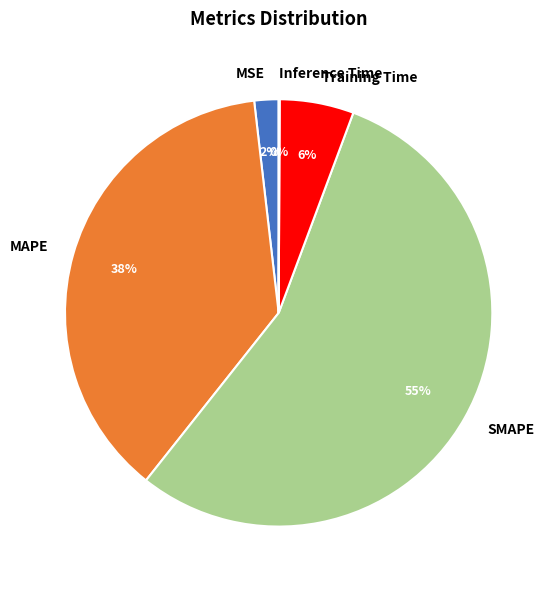

Is the sum of Training Time and MSE greater than half?

No